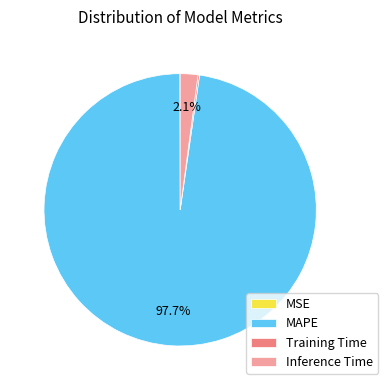

How much of the chart is everything except MAPE?

2.3%